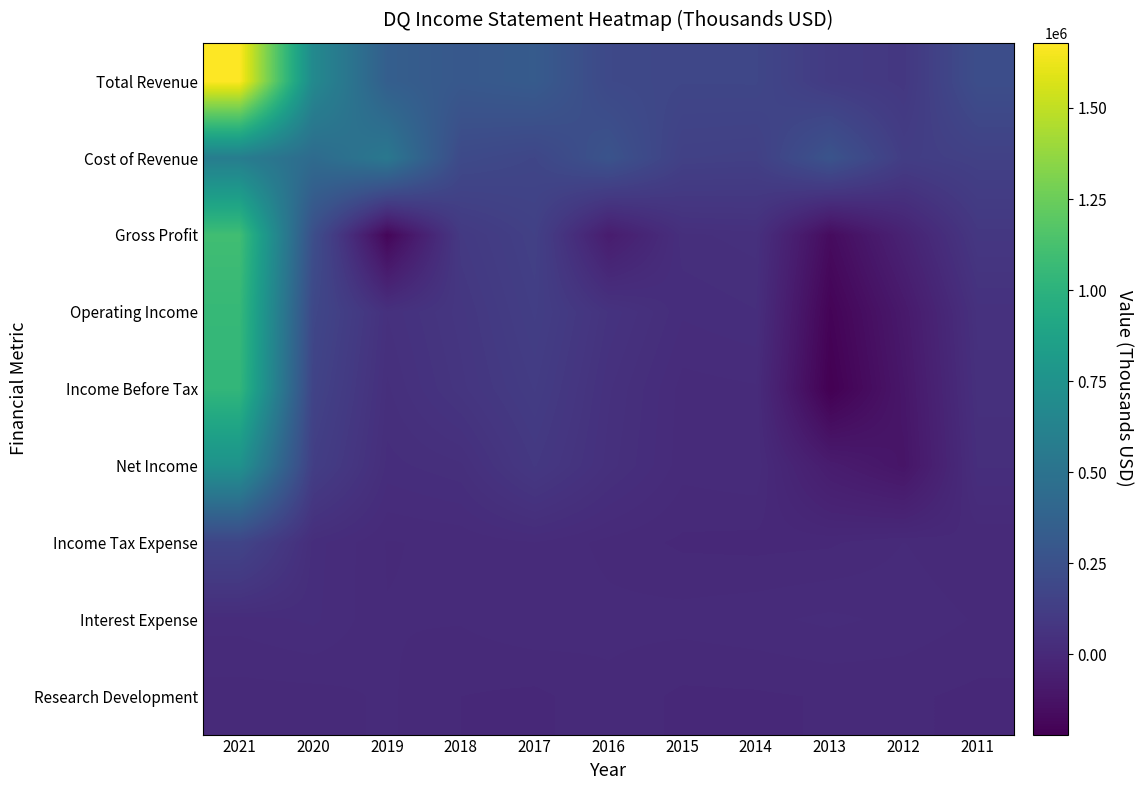

Between 2017 and 2014, which series saw the biggest shift?

Total Revenue